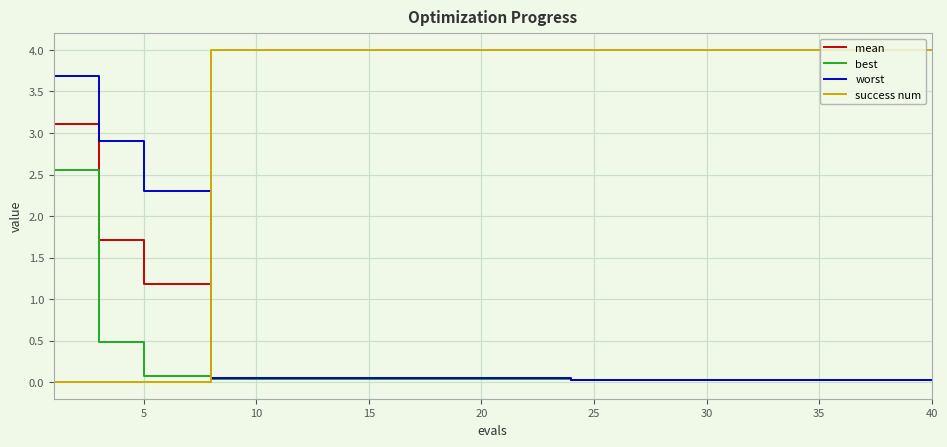

Which series has the widest spread of values?

success num